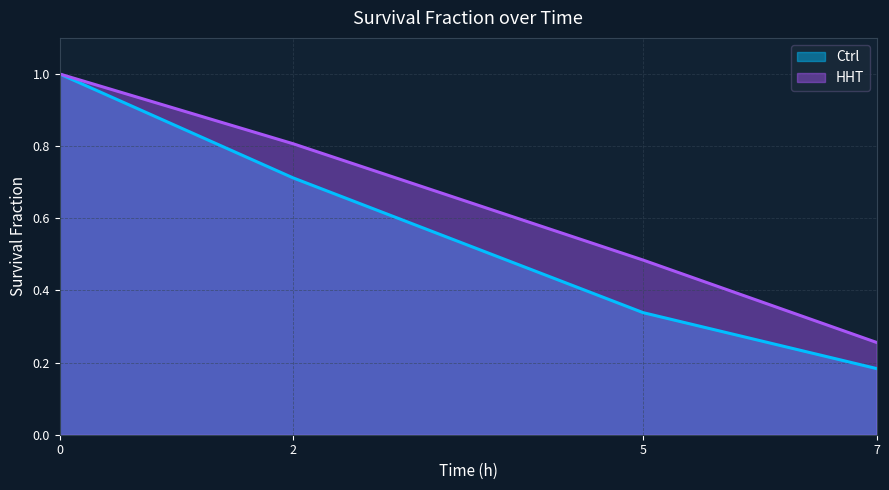

True or false: Ctrl has more than 1 points higher than both neighbors.

False